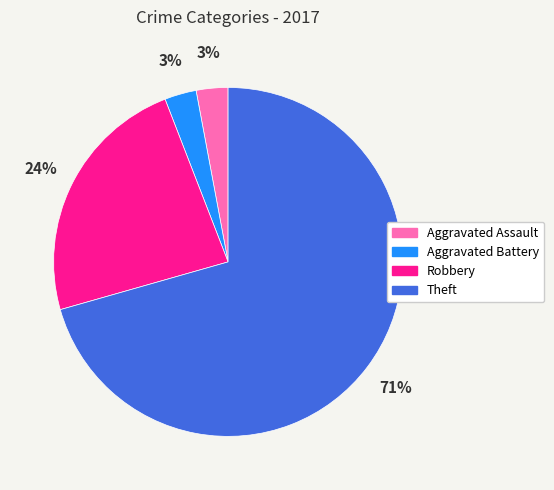

Does Robbery account for over 50% of the chart?

No